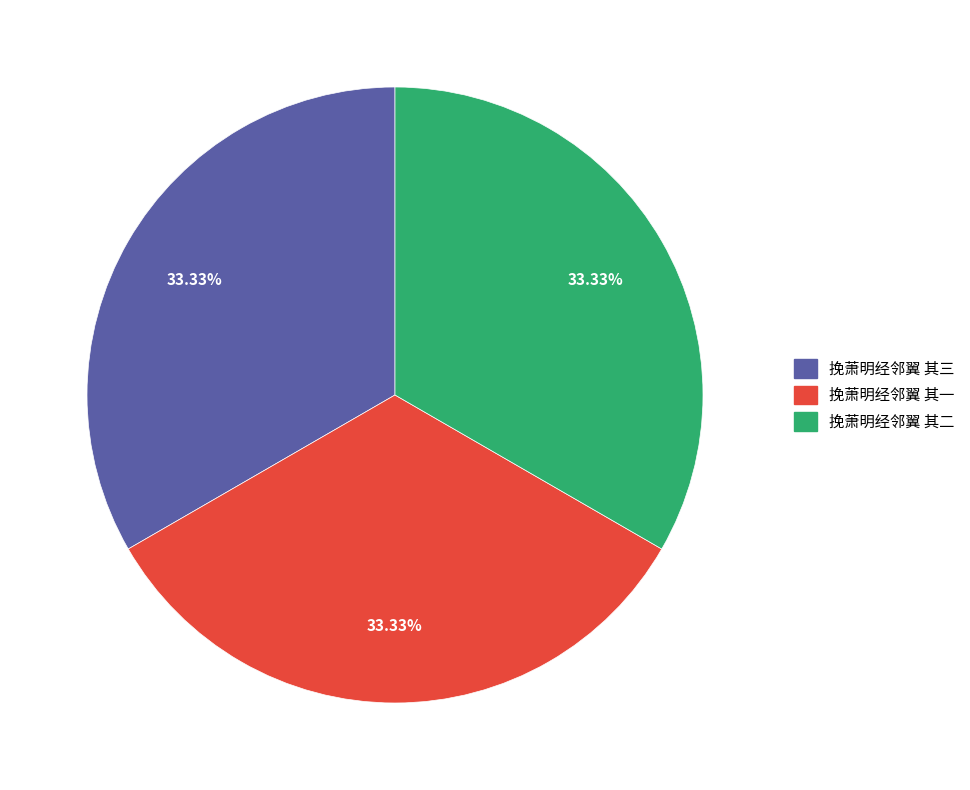

Is 挽萧明经邻翼 其二 the majority of the pie?

No